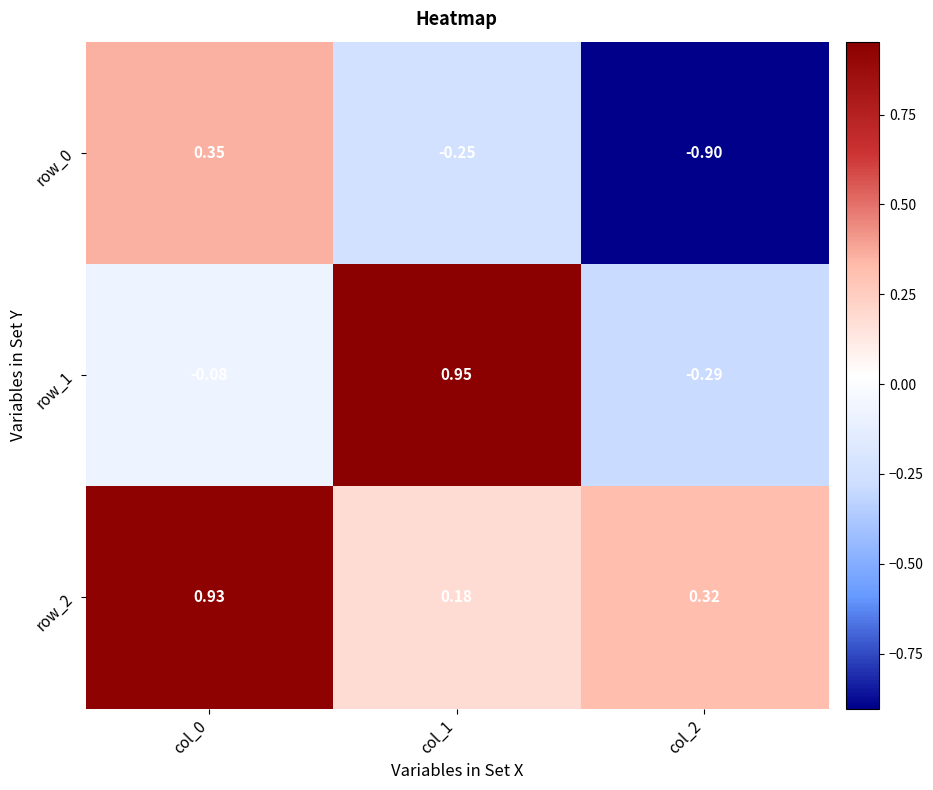

What is the difference between the maximum and second lowest values in the row_1 series?

1.0